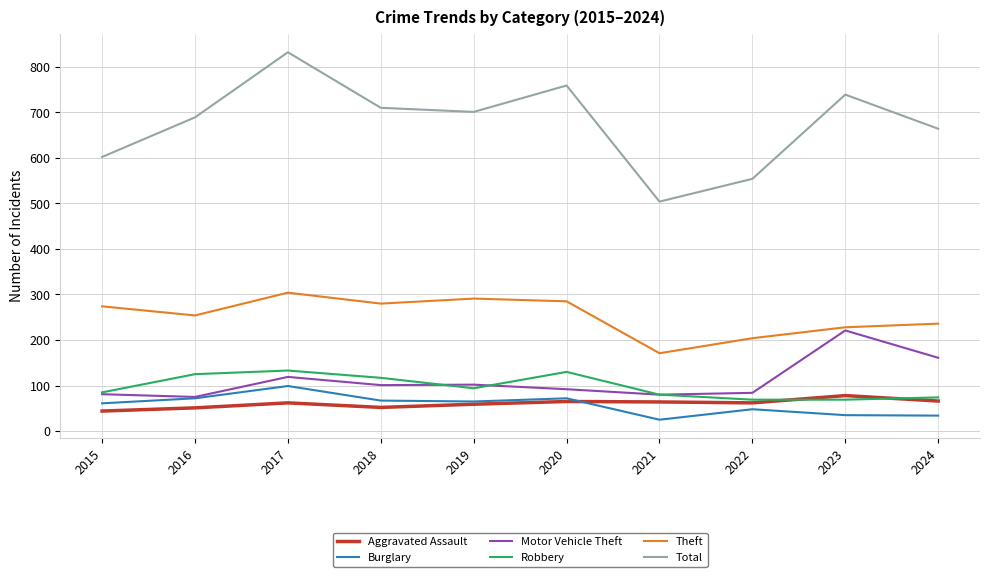

What is the average value of the Theft series?

253